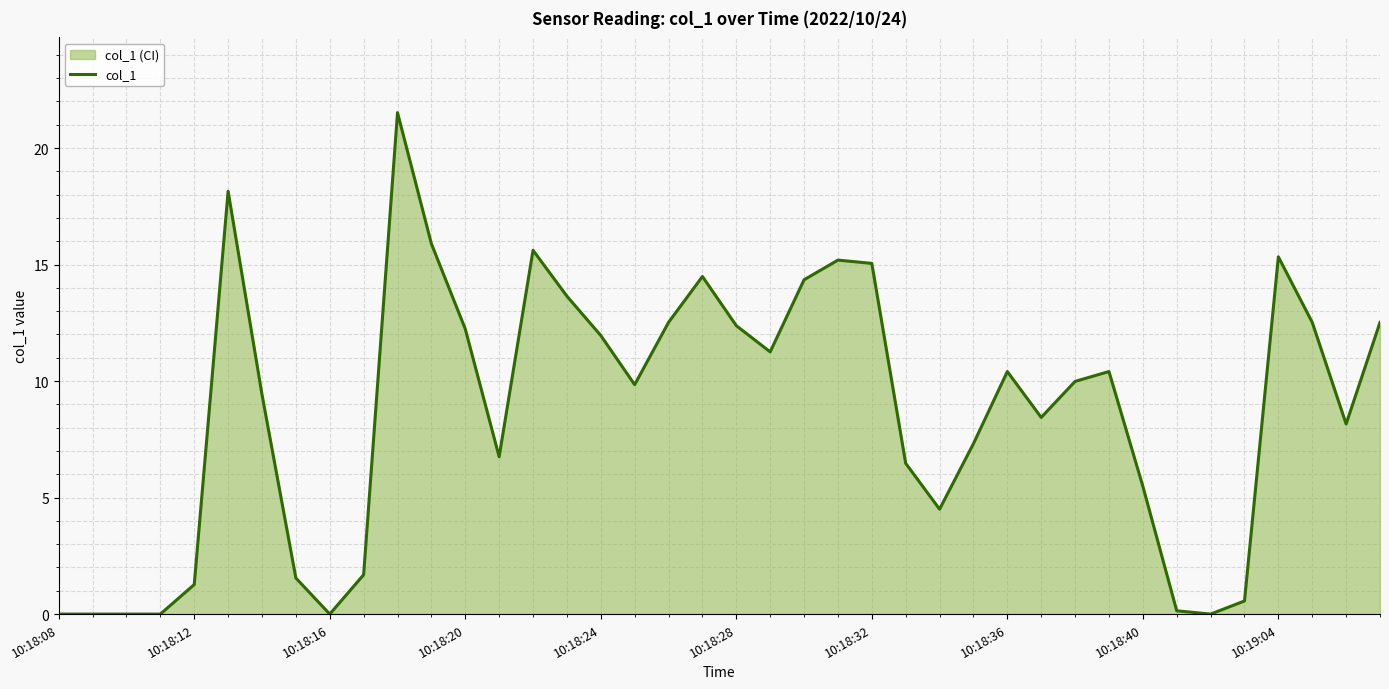

What is the value of the 15th point from the left?

15.6